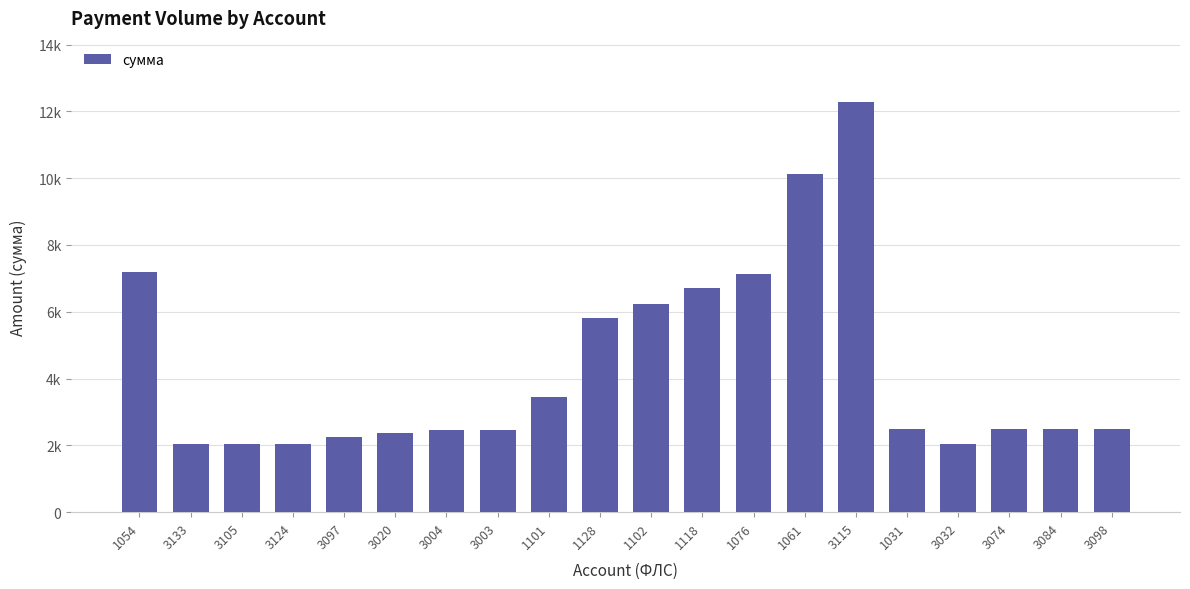

What is the value of the 14th bar from the left?

10129.1